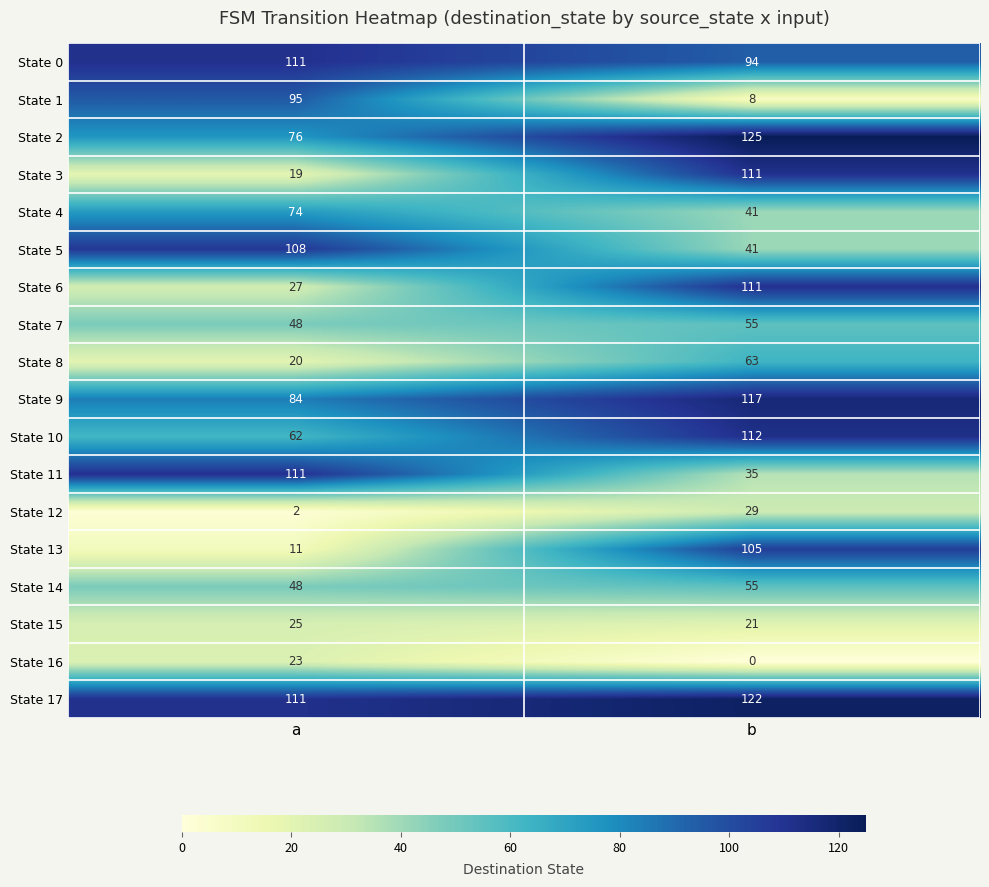

What is the difference between the State 9 values at a and b?

33